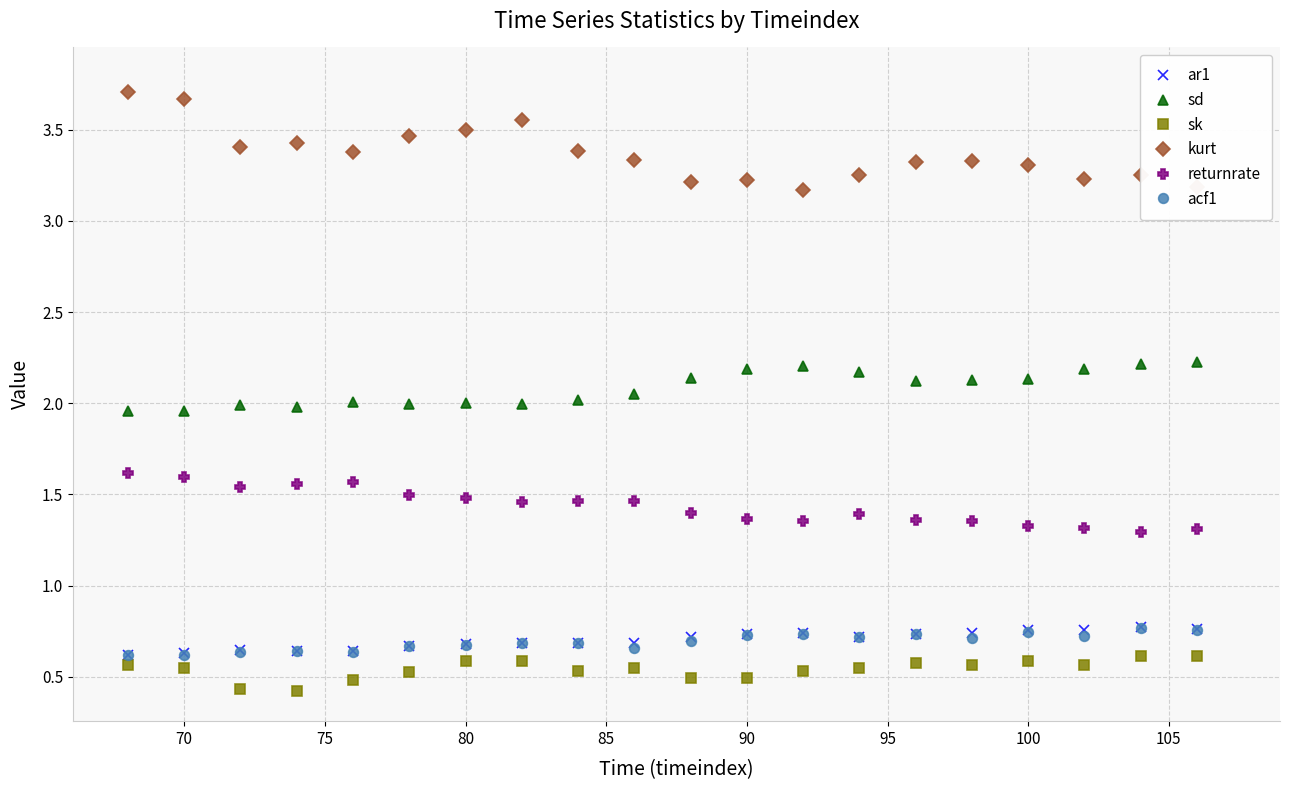

Is it true that acf1 equals 1.0 at 100?

False